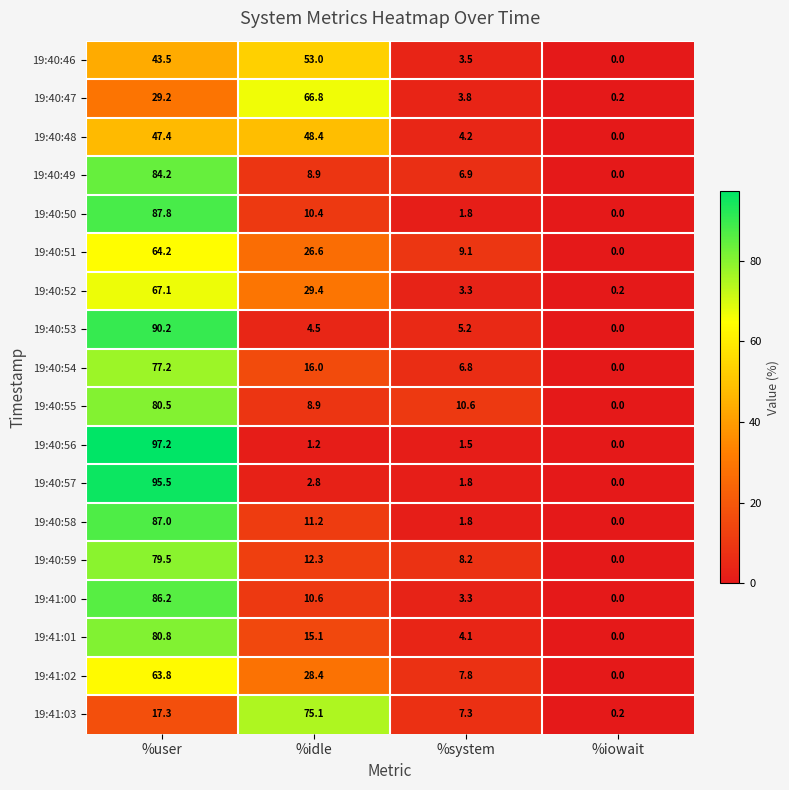

Between %user and %system, which series saw the biggest shift?

19:40:56